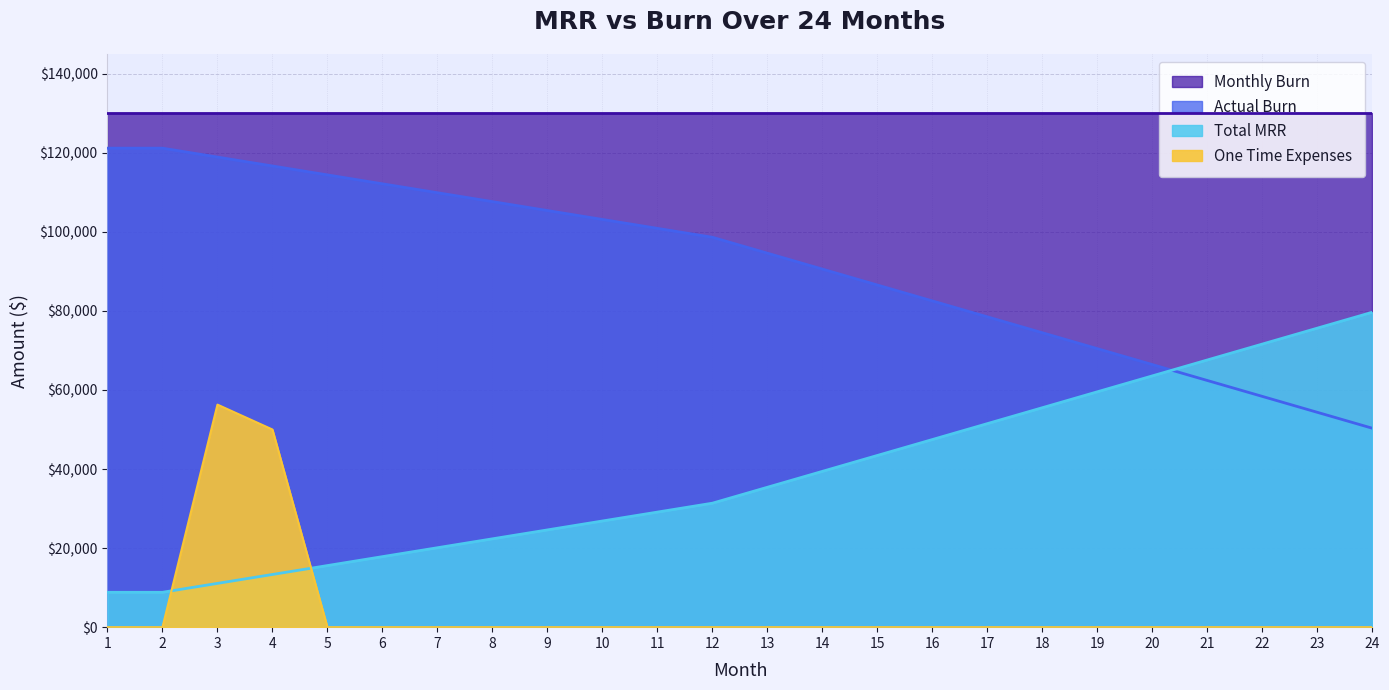

List the labels in order of One Time Expenses value, largest first.

3, 4, 1, 2, 5, 6, 7, 8, 9, 10, 11, 12, 13, 14, 15, 16, 17, 18, 19, 20, 21, 22, 23, 24